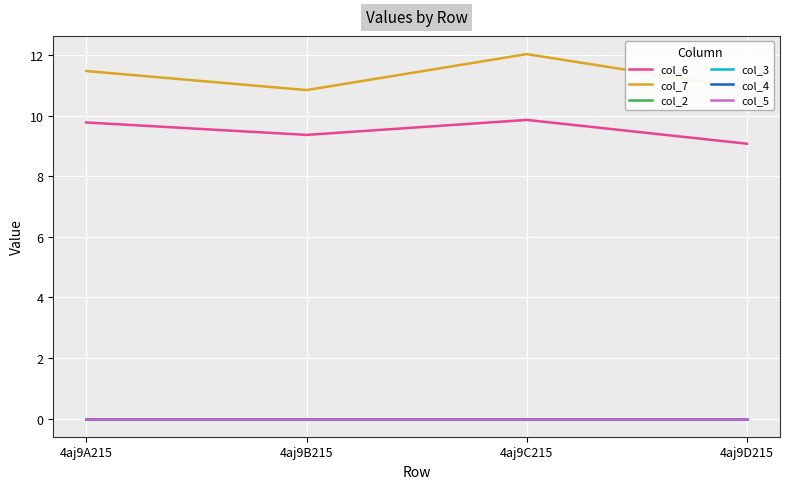

Is this an area chart (filled region under the line)?

No